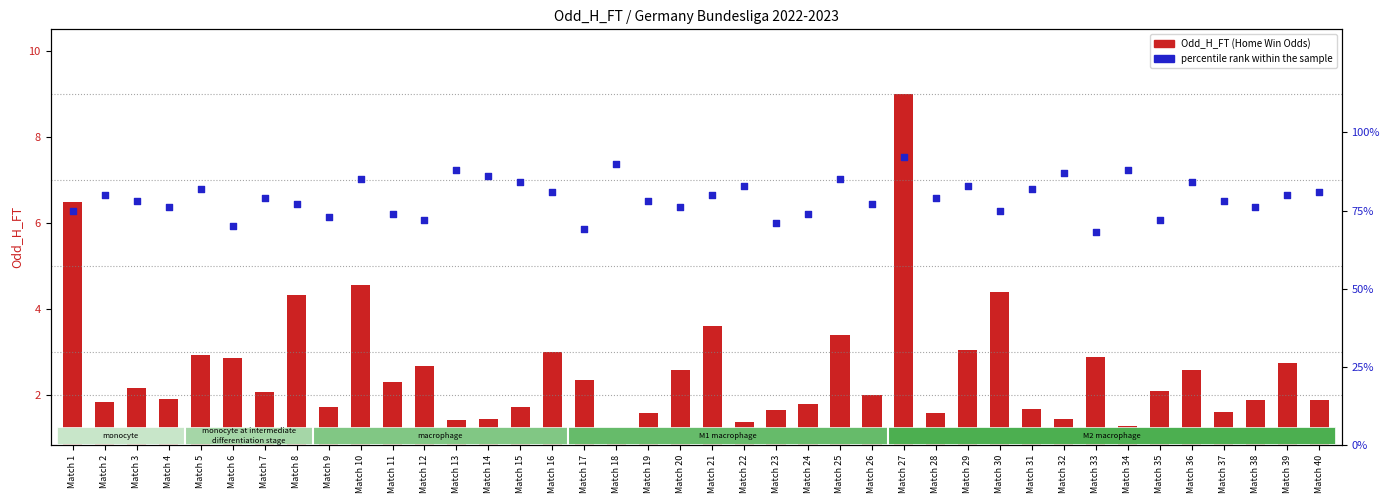

Which series contains the highest Y value?

percentile rank within the sample